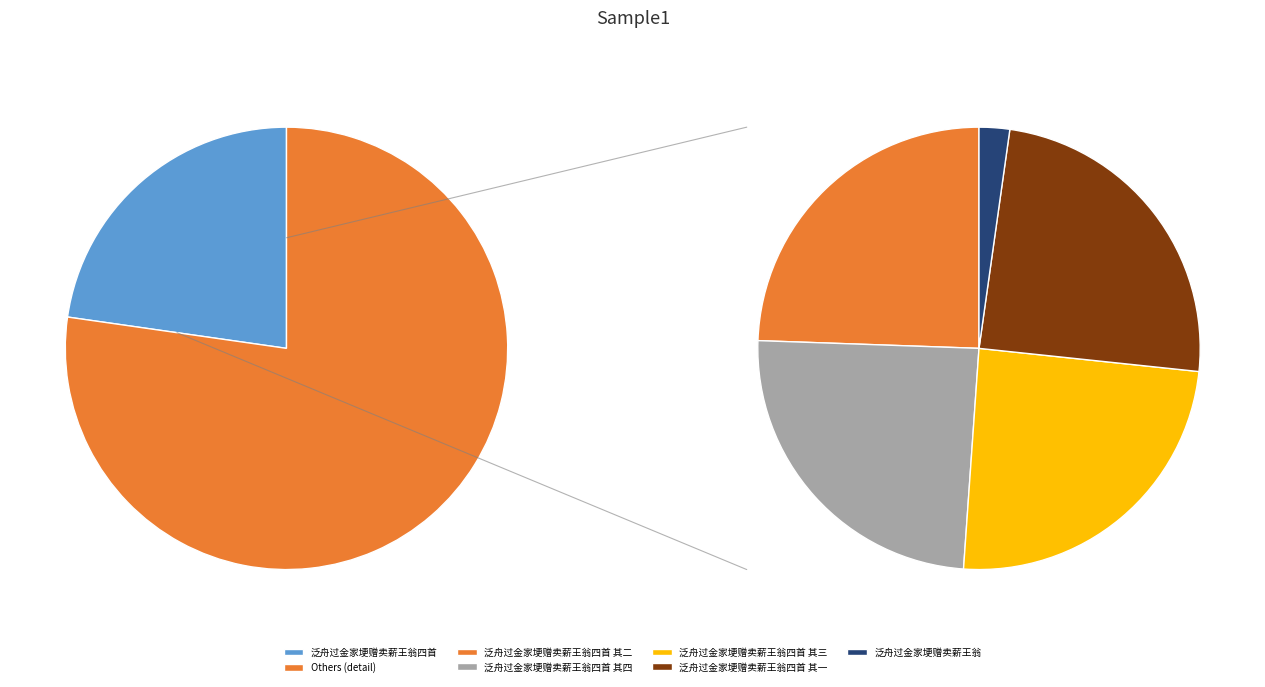

What is the smallest slice in the pie chart?

泛舟过金家埂赠卖薪王翁